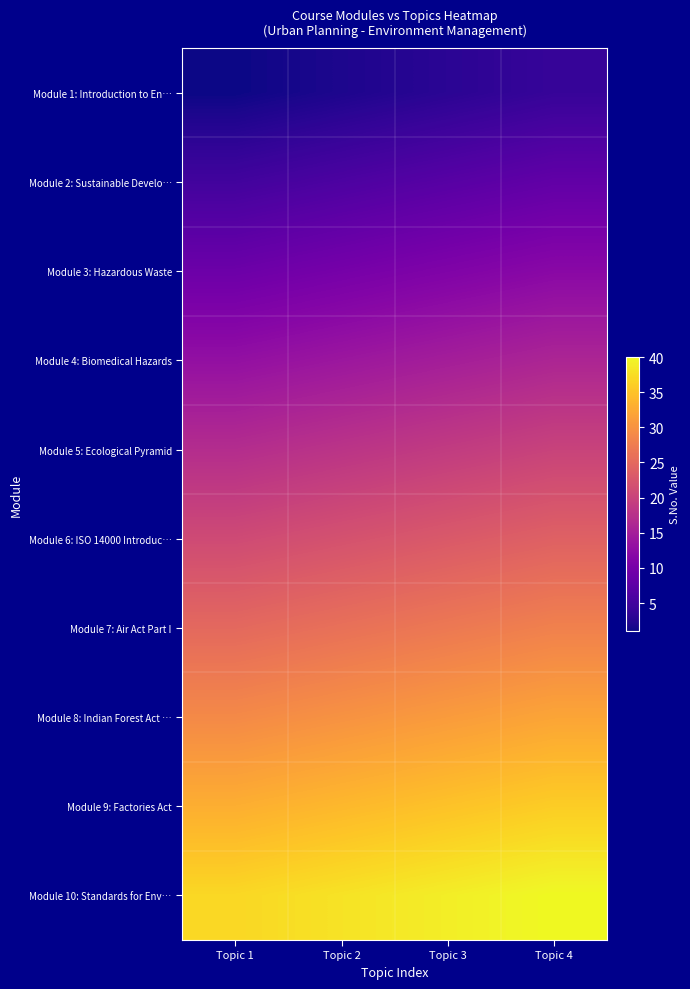

Reading left to right, extract all data points from this chart.

Module 1: Introduction to En…: Topic 1=1	Topic 2=2	Topic 3=3	Topic 4=4
Module 2: Sustainable Develo…: Topic 1=5	Topic 2=6	Topic 3=7	Topic 4=8
Module 3: Hazardous Waste: Topic 1=9	Topic 2=10	Topic 3=11	Topic 4=12
Module 4: Biomedical Hazards: Topic 1=13	Topic 2=14	Topic 3=15	Topic 4=16
Module 5: Ecological Pyramid: Topic 1=17	Topic 2=18	Topic 3=19	Topic 4=20
Module 6: ISO 14000 Introduc…: Topic 1=21	Topic 2=22	Topic 3=23	Topic 4=24
Module 7: Air Act Part I: Topic 1=25	Topic 2=26	Topic 3=27	Topic 4=28
Module 8: Indian Forest Act …: Topic 1=29	Topic 2=30	Topic 3=31	Topic 4=32
Module 9: Factories Act: Topic 1=33	Topic 2=34	Topic 3=35	Topic 4=36
Module 10: Standards for Env…: Topic 1=37	Topic 2=38	Topic 3=39	Topic 4=40